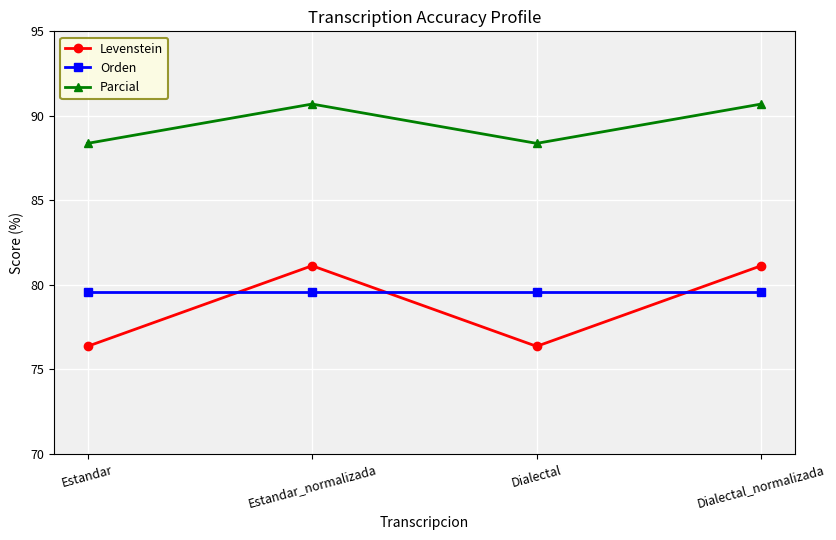

How many data points in Parcial are less than 90?

2